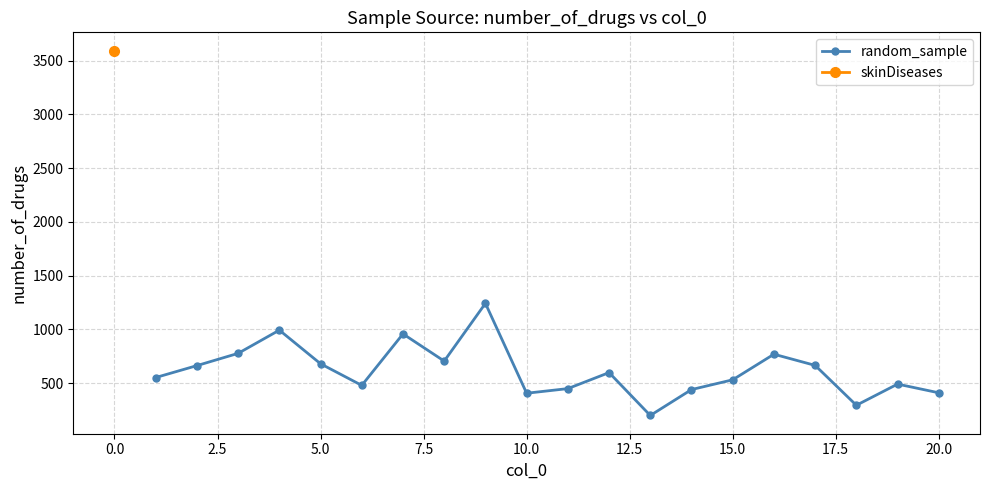

Does the chart have visible grid lines?

Yes